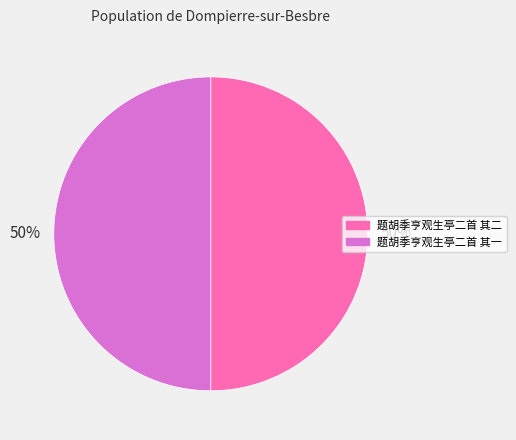

How many slices are in this pie chart?

2